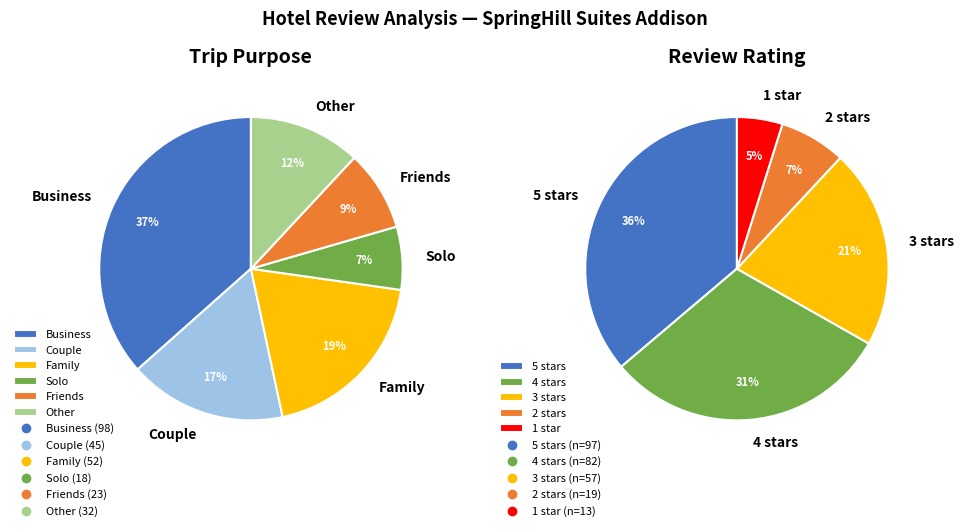

What percentage is NOT represented by 1 star?

95.1%